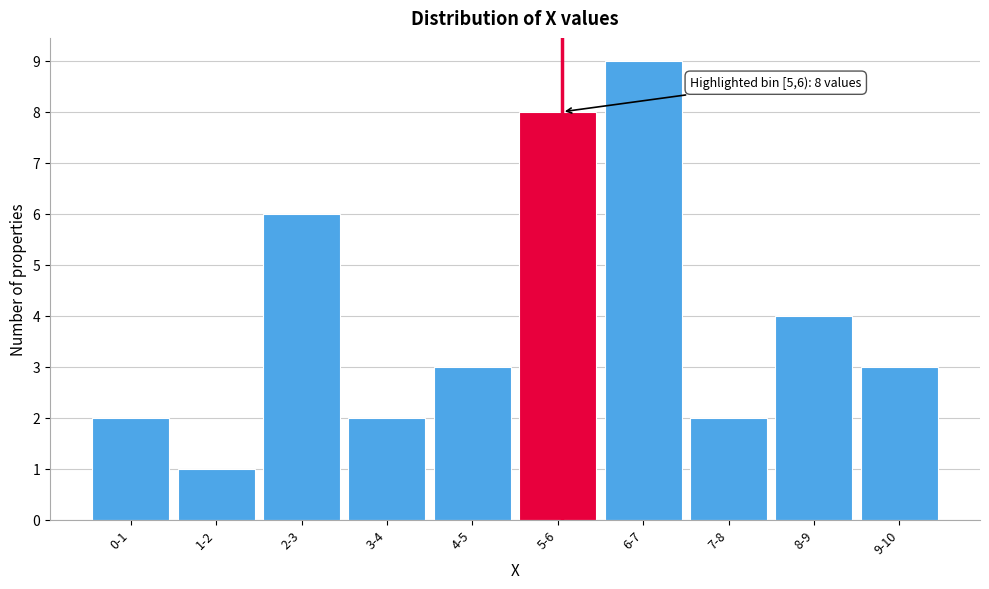

Reading left to right, what are all the values shown in this chart?

2	1	6	2	3	8	9	2	4	3